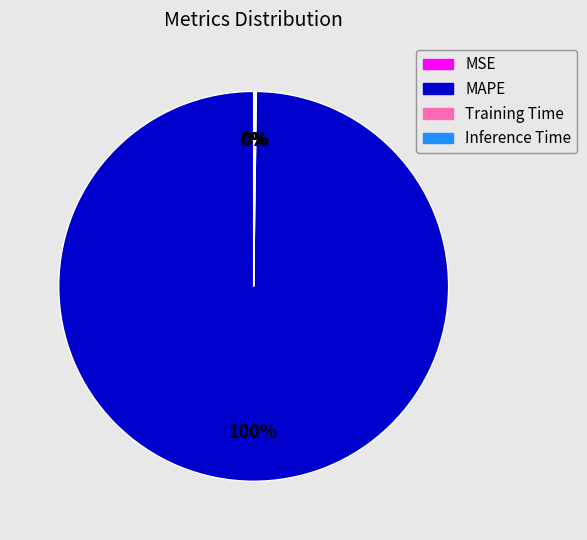

What is the majority slice?

MAPE